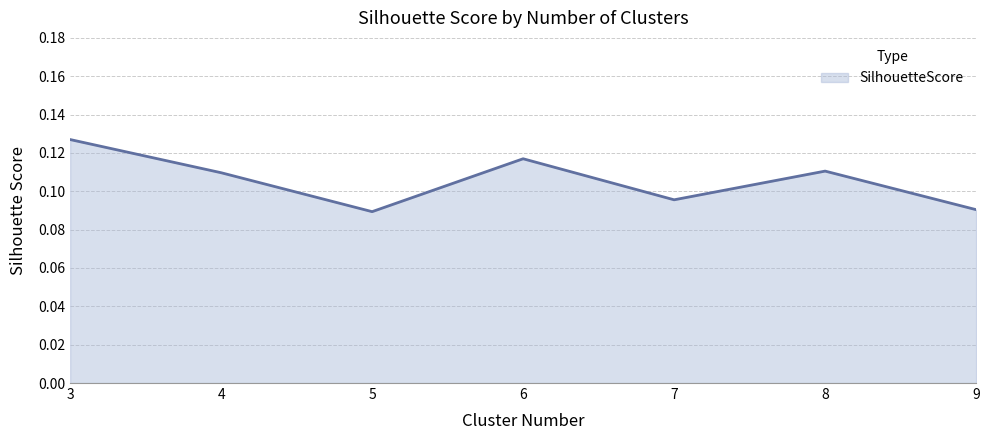

What is the sum of all values?

0.7